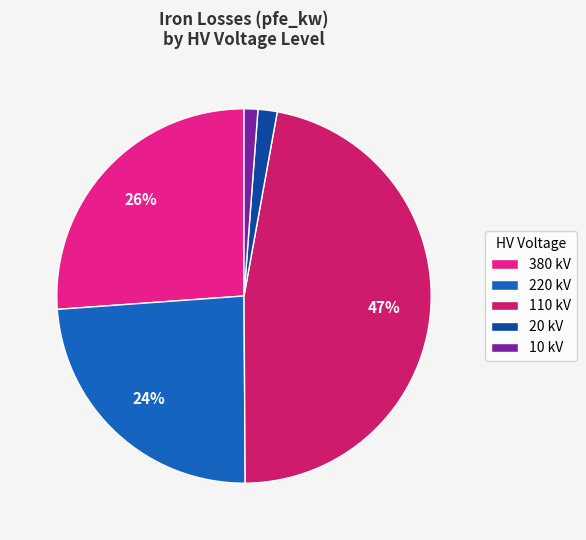

The 10 kV slice represents 11% of the pie. True or false?

False